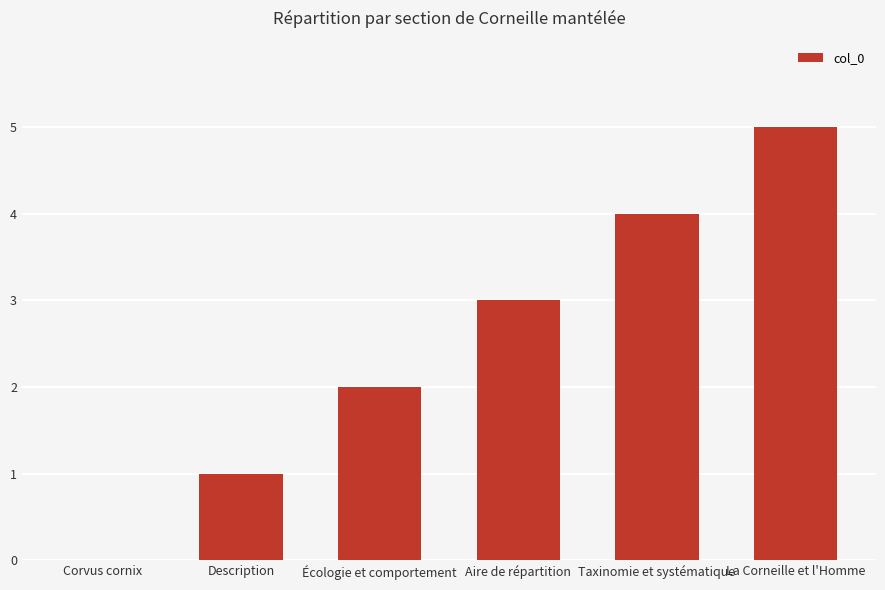

Which label corresponds to the largest value in the chart?

La Corneille et l'Homme